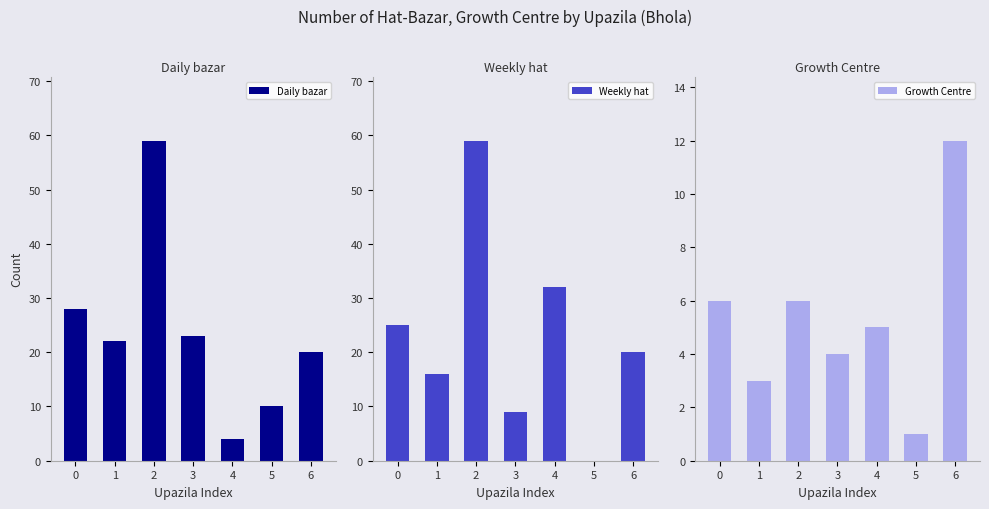

How many data points in Growth Centre are above 5?

3